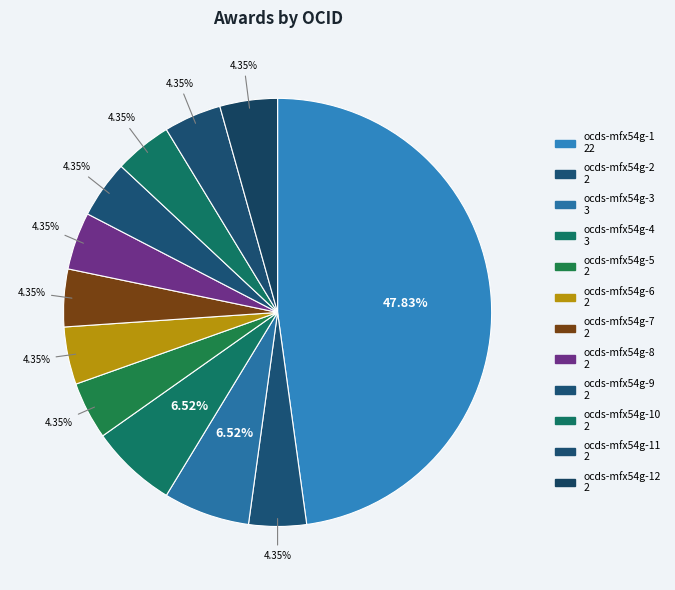

To the nearest percent, what is the average slice percentage?

8%